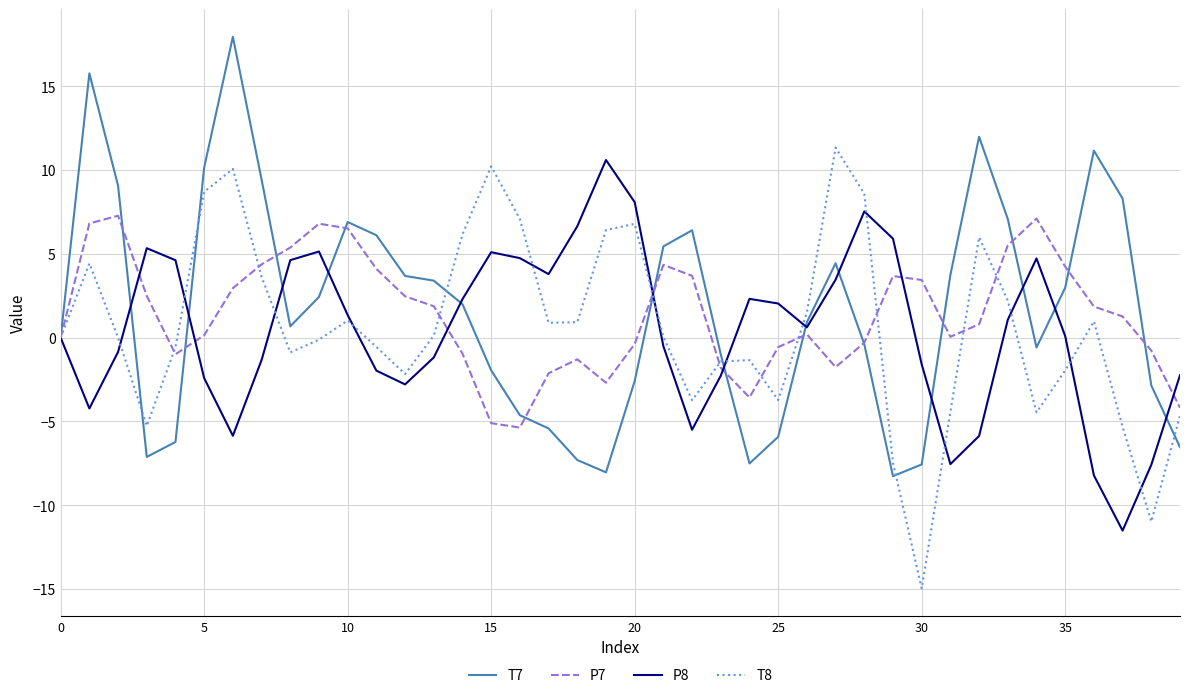

What is the smallest value displayed?

-15.0